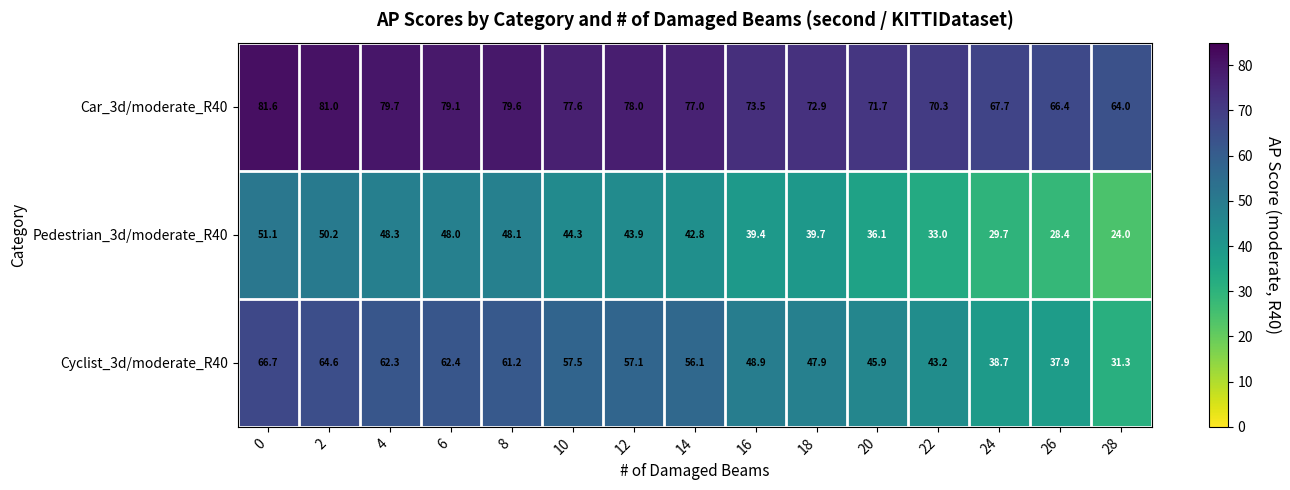

The Car_3d/moderate_R40 series shows 141.9 at 4. True or false?

False